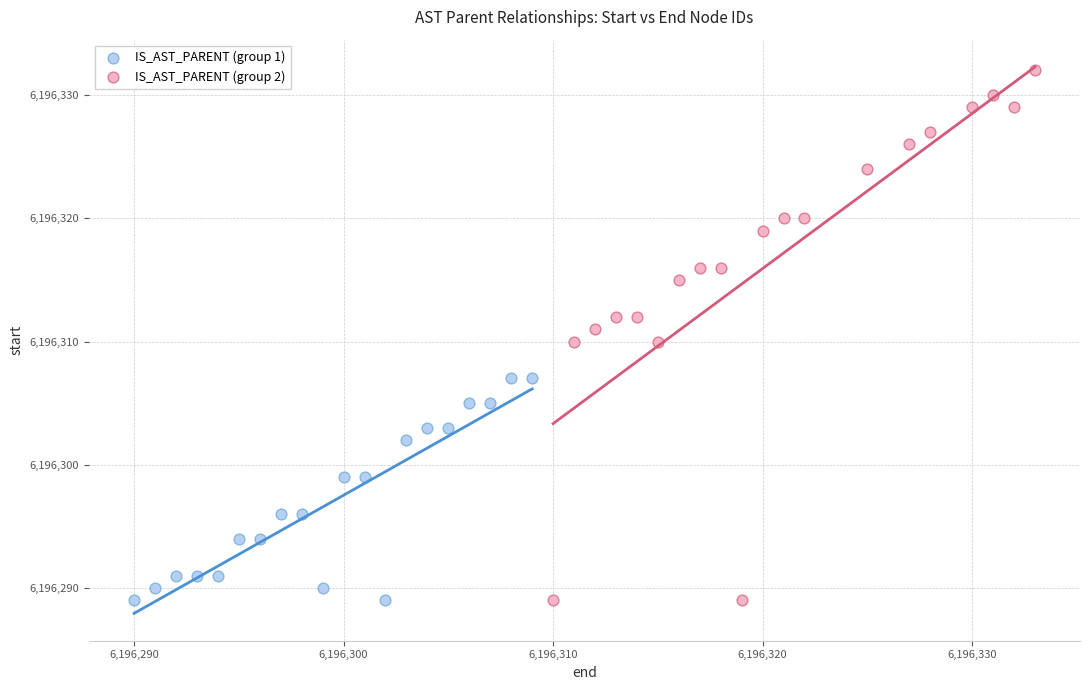

What are all the series names shown in the legend?

IS_AST_PARENT (group 1), IS_AST_PARENT (group 2)